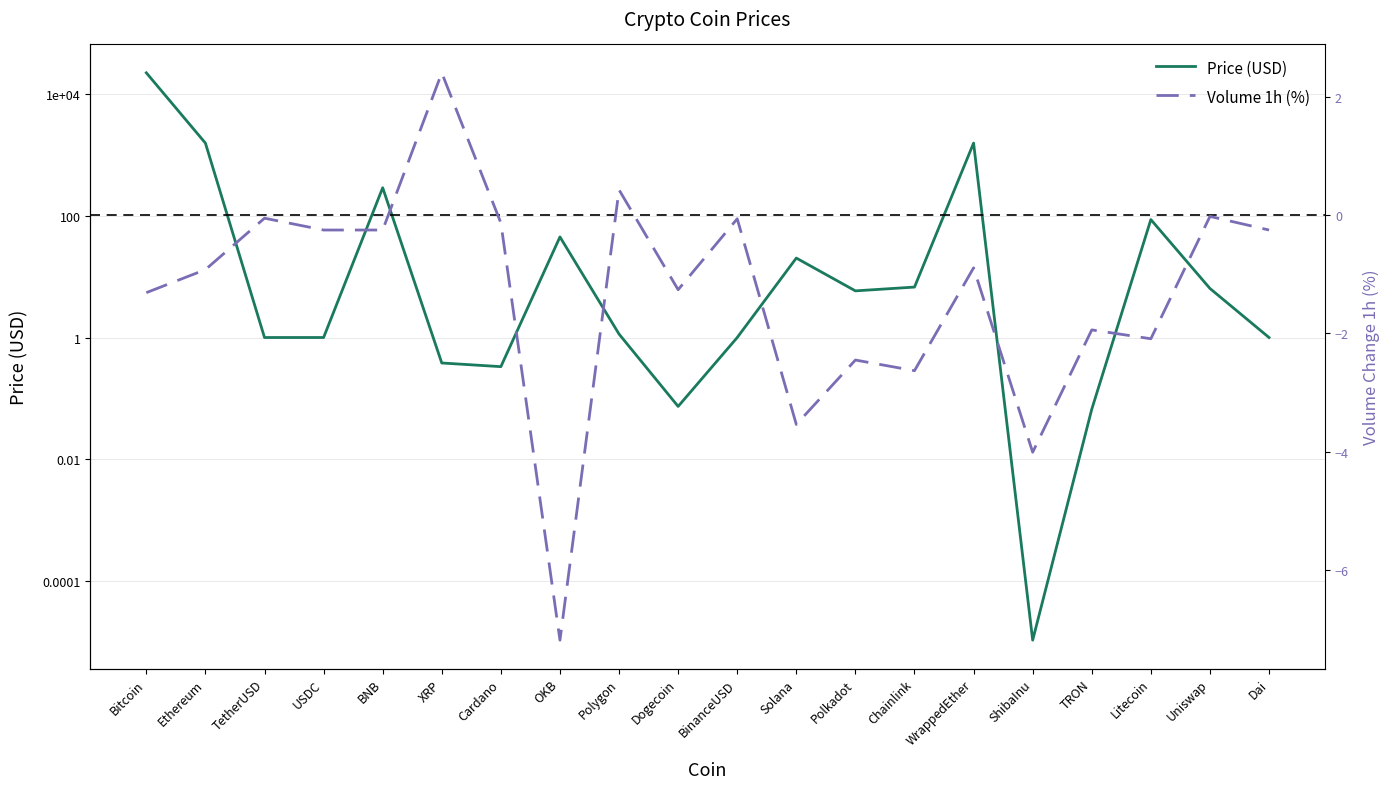

Which category has the highest value in the Volume 1h (%) series?

XRP